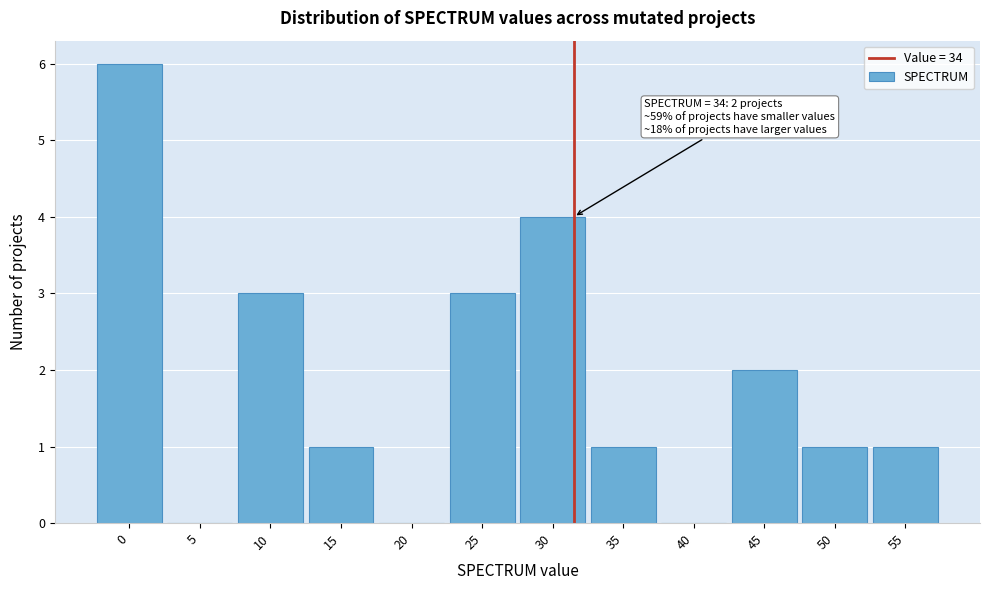

Reading left to right, what are all the values shown in this chart?

0=6	5=0	10=3	15=1	20=0	25=3	30=4	35=1	40=0	45=2	50=1	55=1